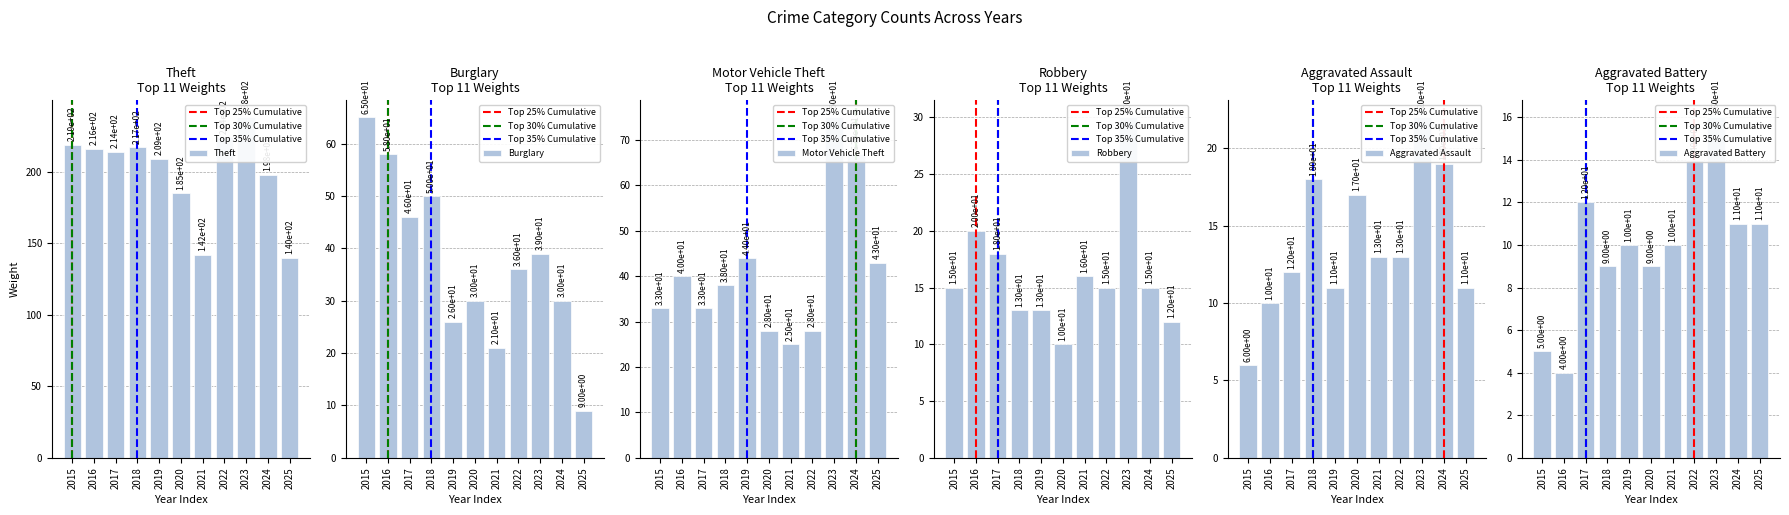

Rank the series at 2019 from highest to lowest value.

Theft, Motor Vehicle Theft, Burglary, Robbery, Aggravated Assault, Aggravated Battery